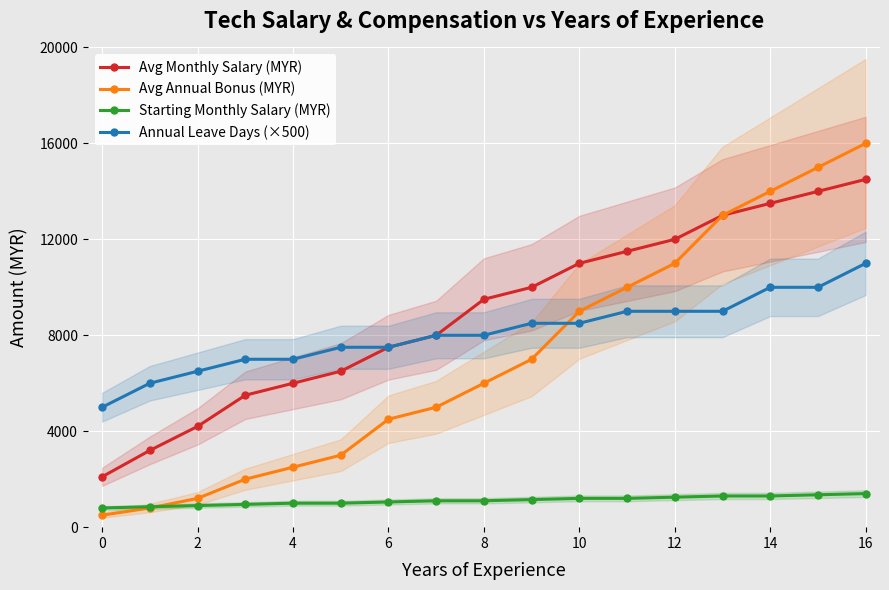

What is the smallest value displayed?

500